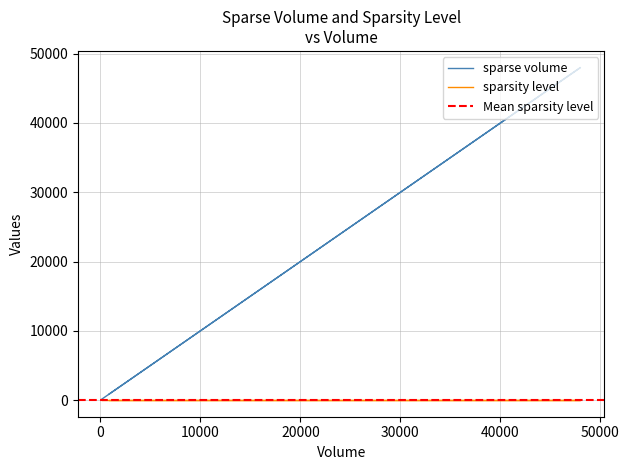

Which has a higher value, 2400 or 150?

2400